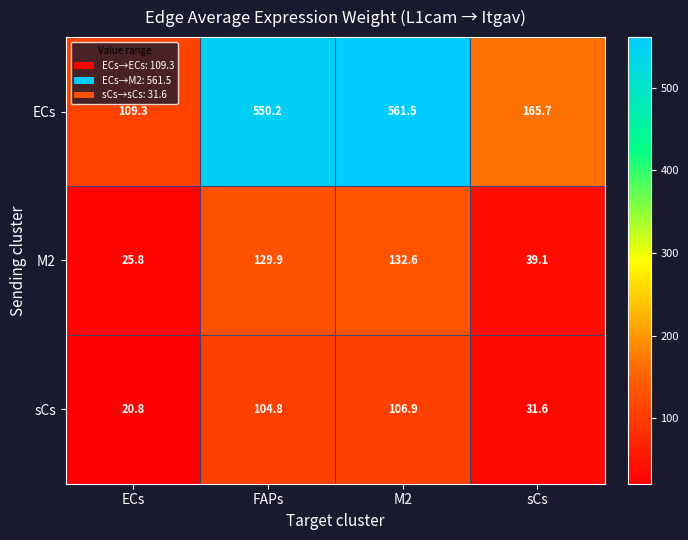

Where is M2 nearest to the value 79?

sCs